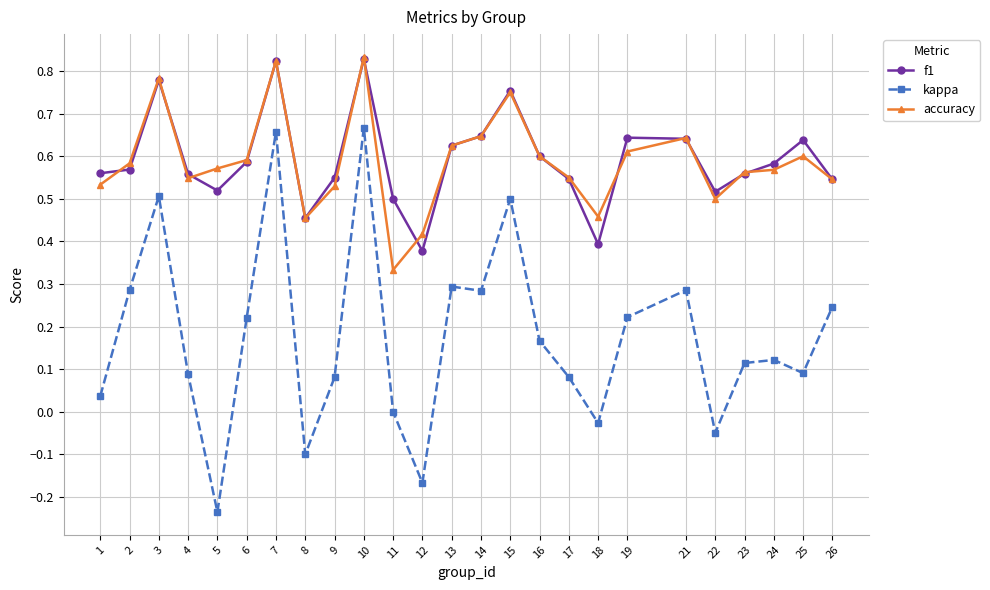

True or false: accuracy and kappa cross at least once.

False